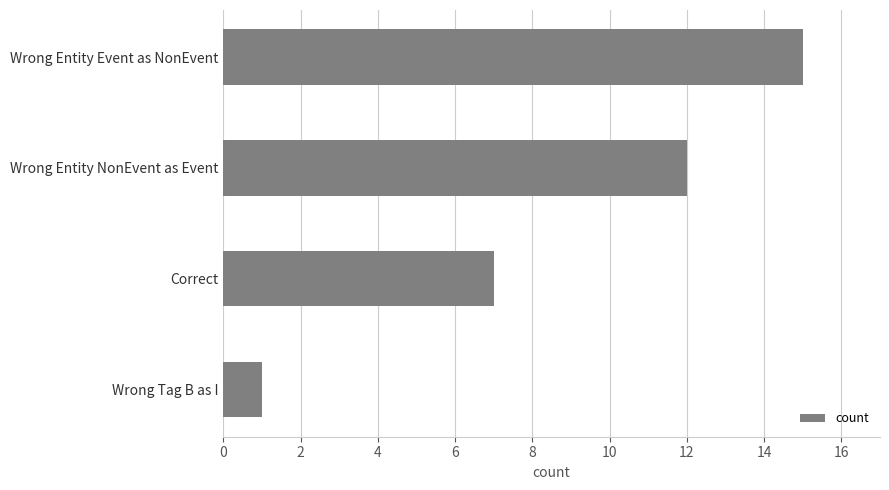

The value at Correct is 7. True or false?

True